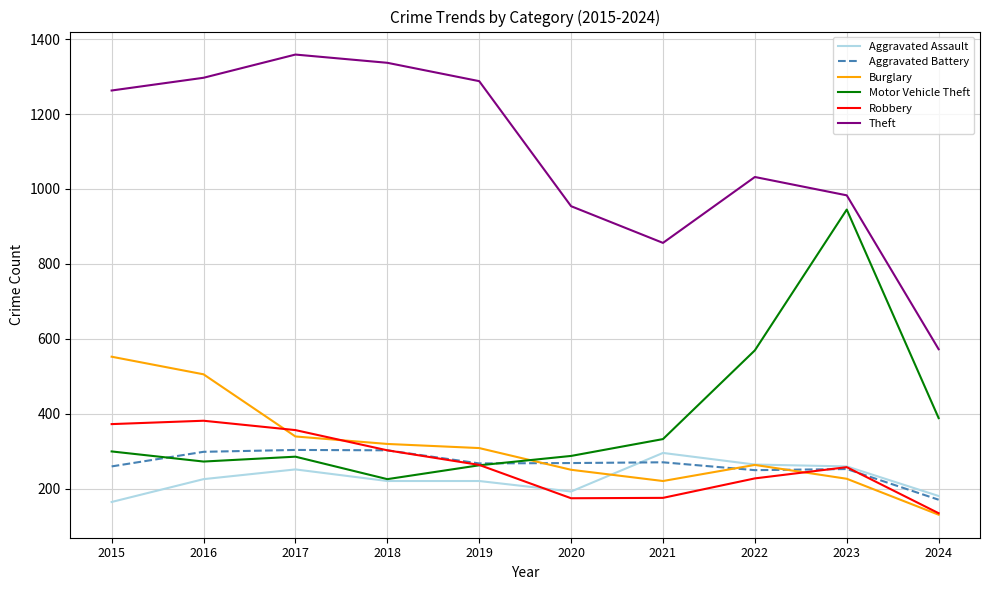

What is the minimum value shown in the chart?

130